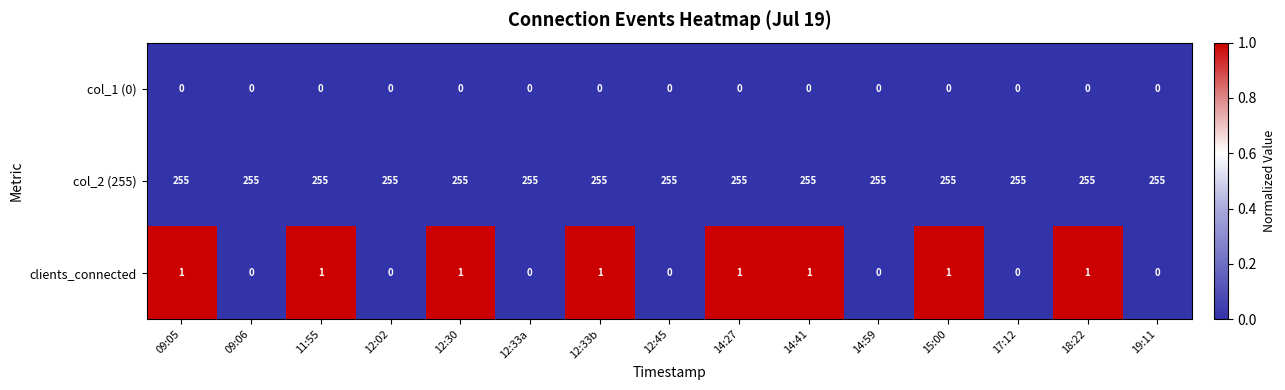

What is the maximum value for col_2 (255)?

255